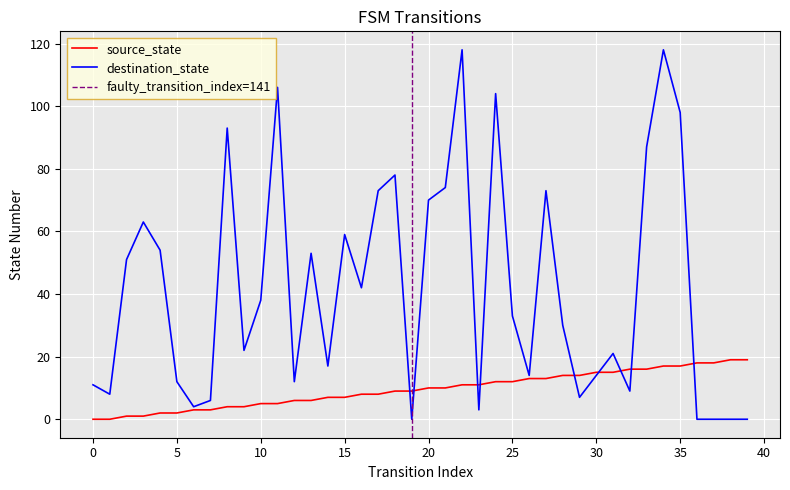

How many values in source_state are above zero?

38